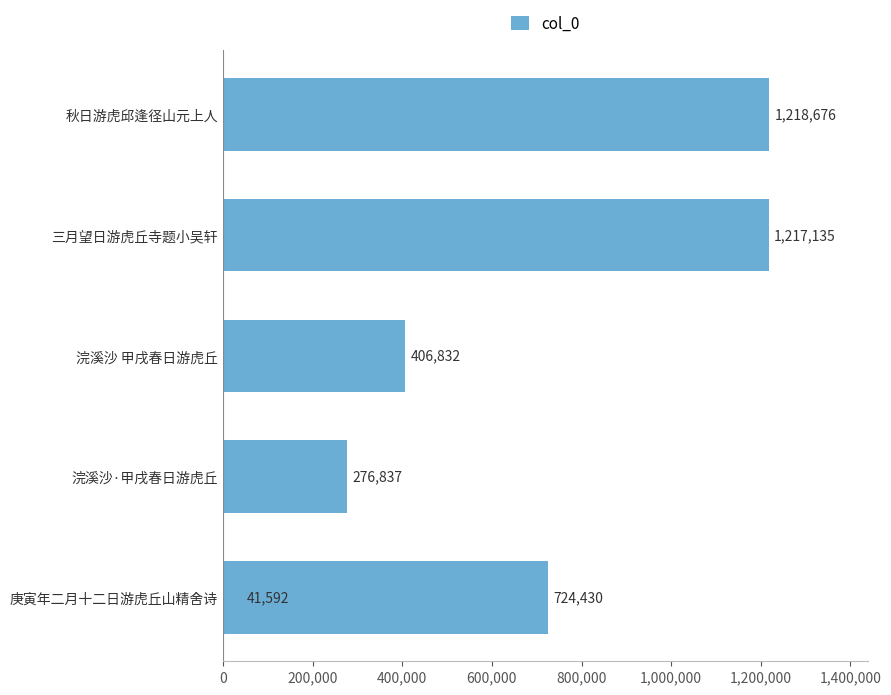

What is the difference between the maximum and minimum values?

1177084